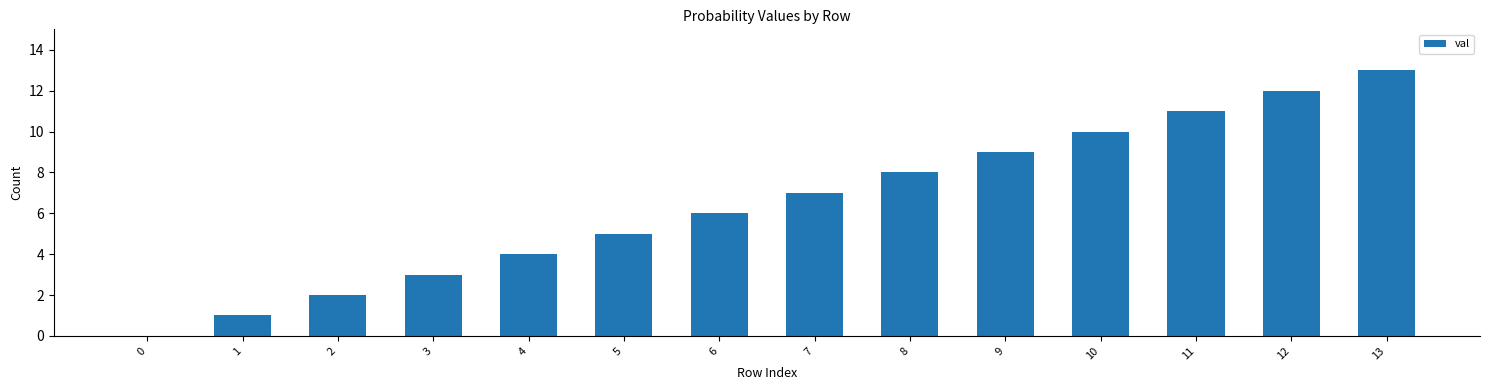

The value at 4 is 6. True or false?

False